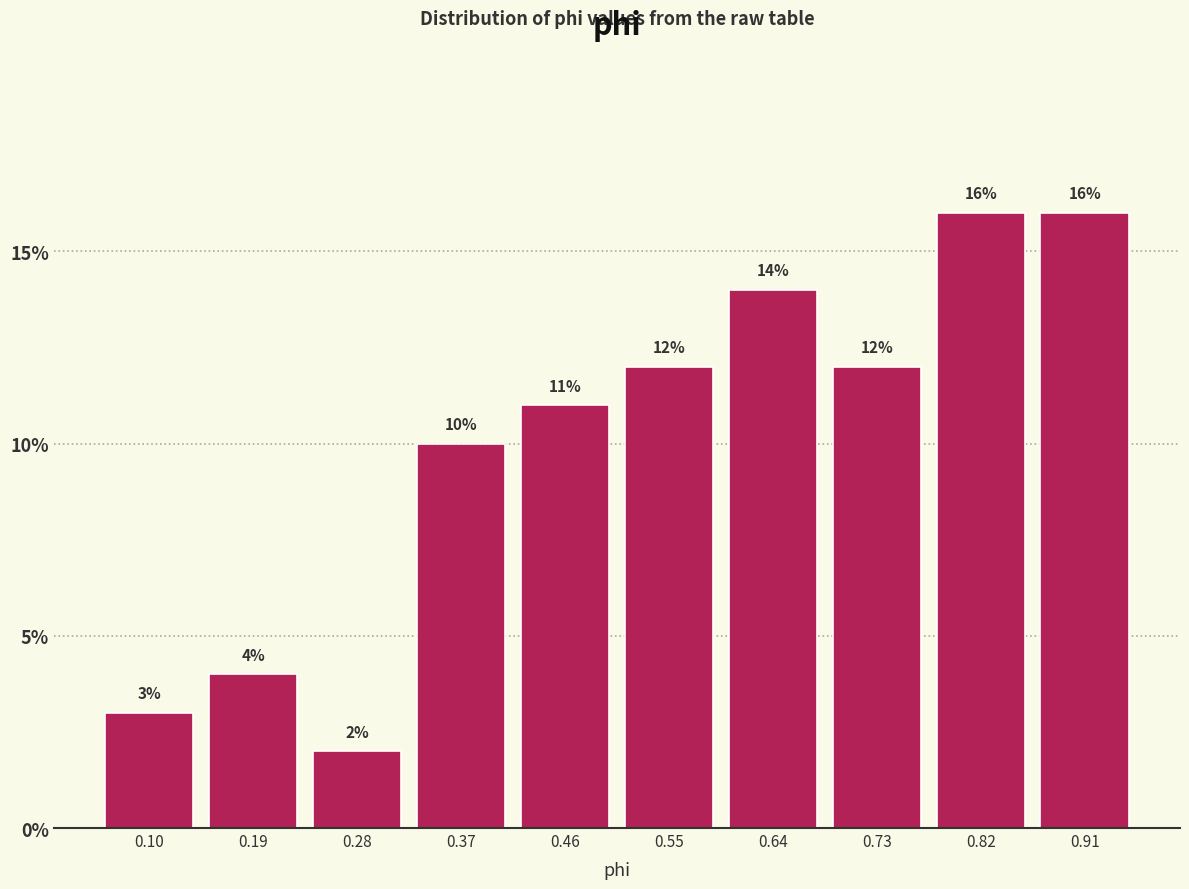

How tall is the bar that spans 0.41 to 0.50 on the x-axis? The bar edges are not printed on the chart, so give them approximately, as read against the axis.

11